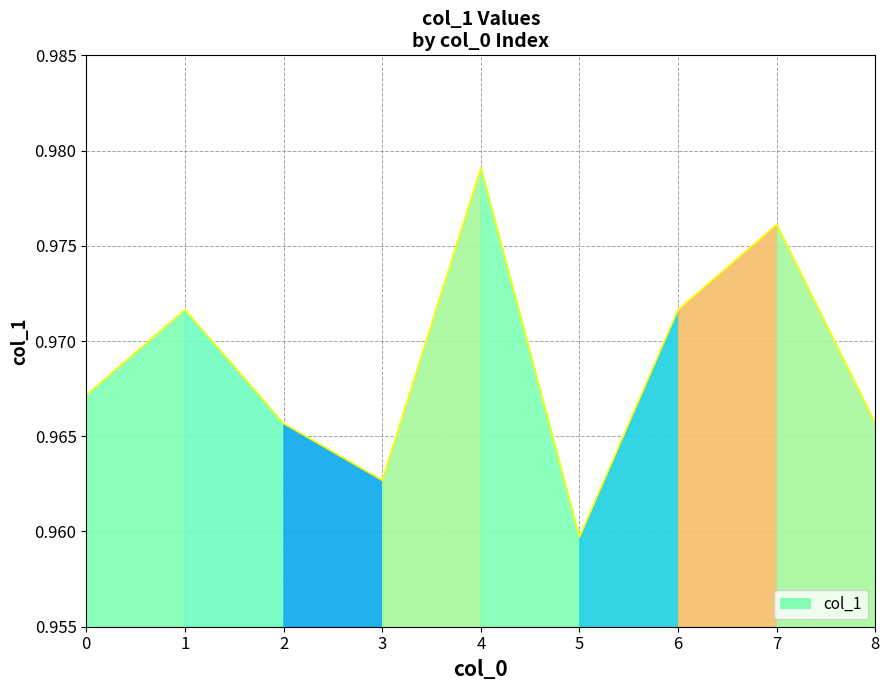

Where is the first local minimum?

3